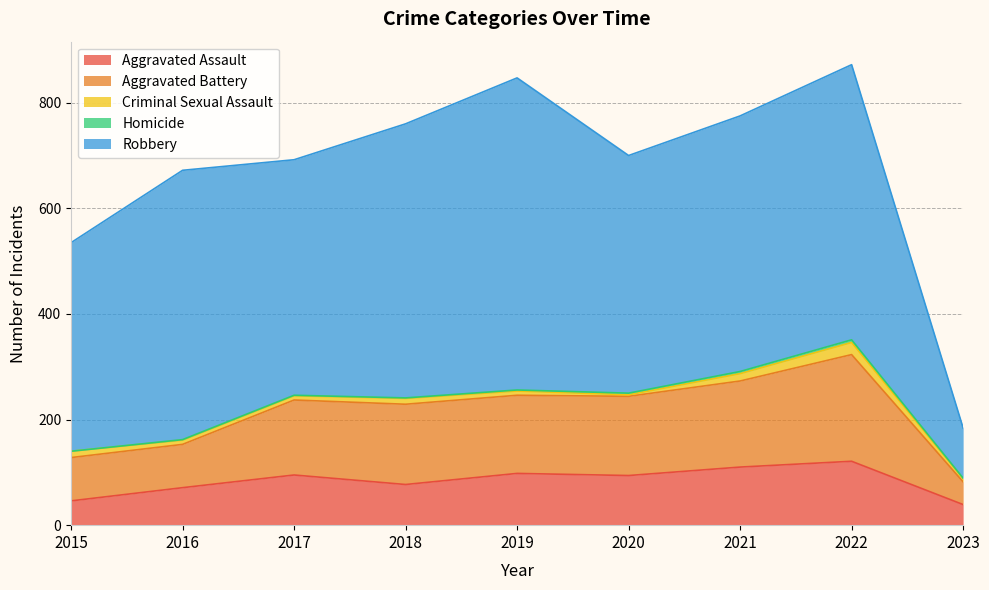

What is the sum of all Robbery values?

4011